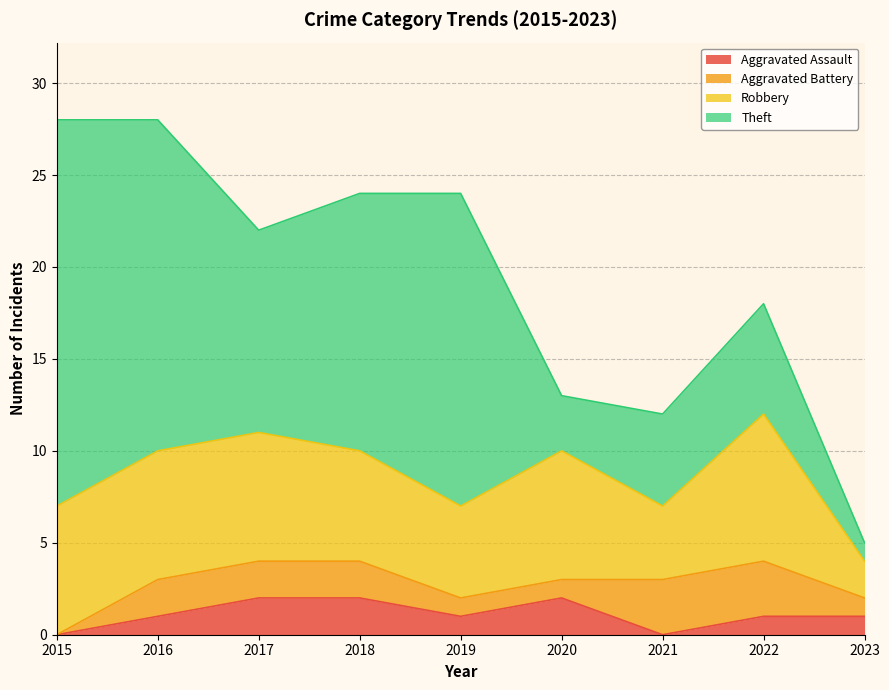

The value of Aggravated Assault at 2023 is 0. True or false?

False